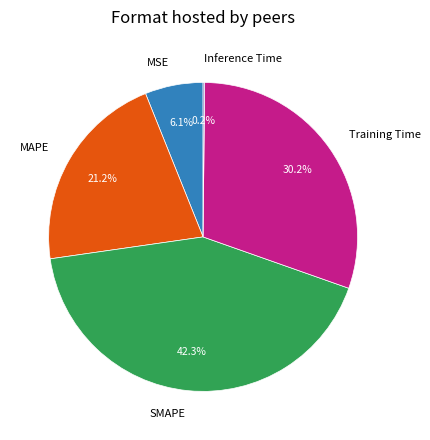

Is MSE the majority of the pie?

No